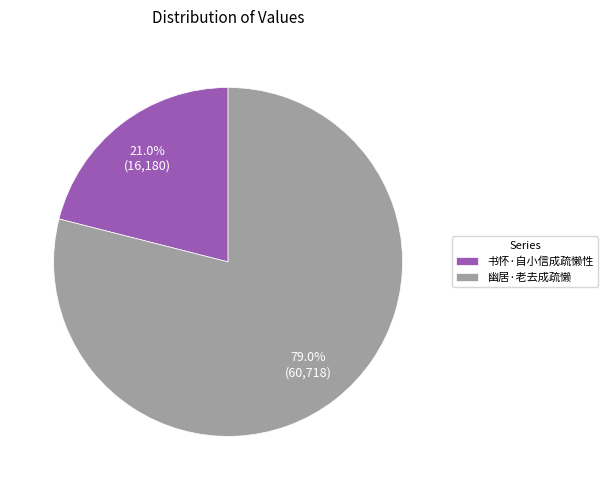

True or false: 书怀·自小信成疏懒性 accounts for 21% of the total.

True